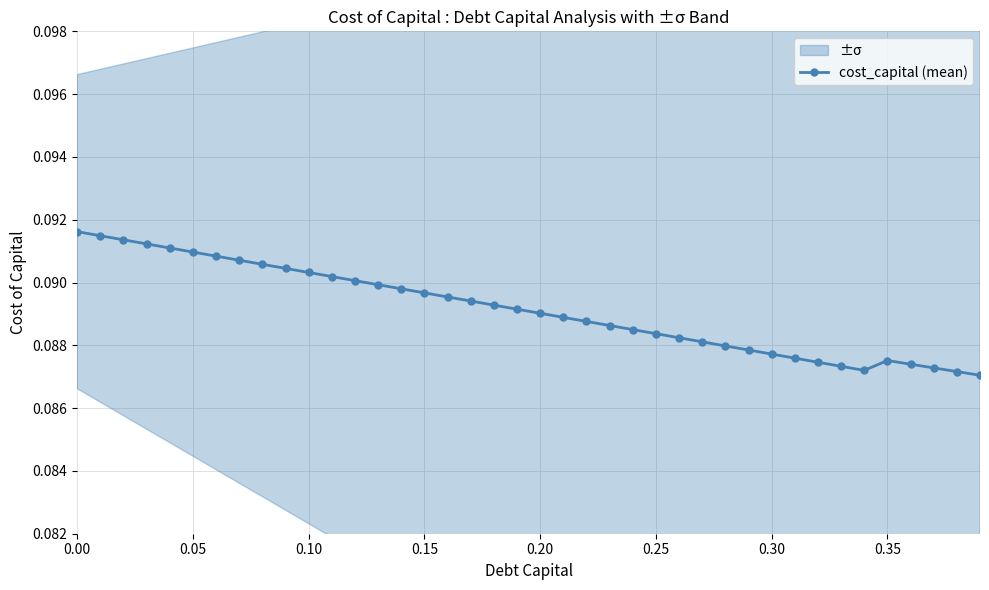

How many categories are shown in the chart?

40